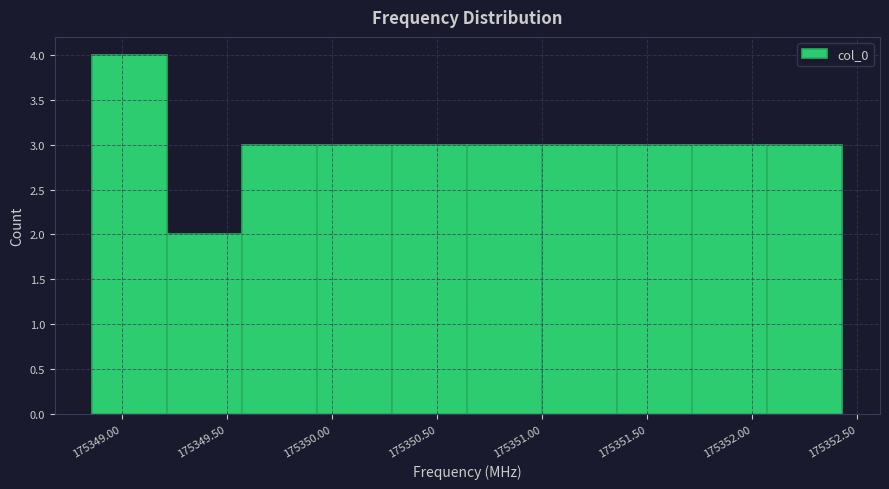

How tall is the bar that spans 175352.05 to 175352.45 on the x-axis? Neither the bar edges nor the heights are printed on the chart, so give them approximately, as read against the axes.

3